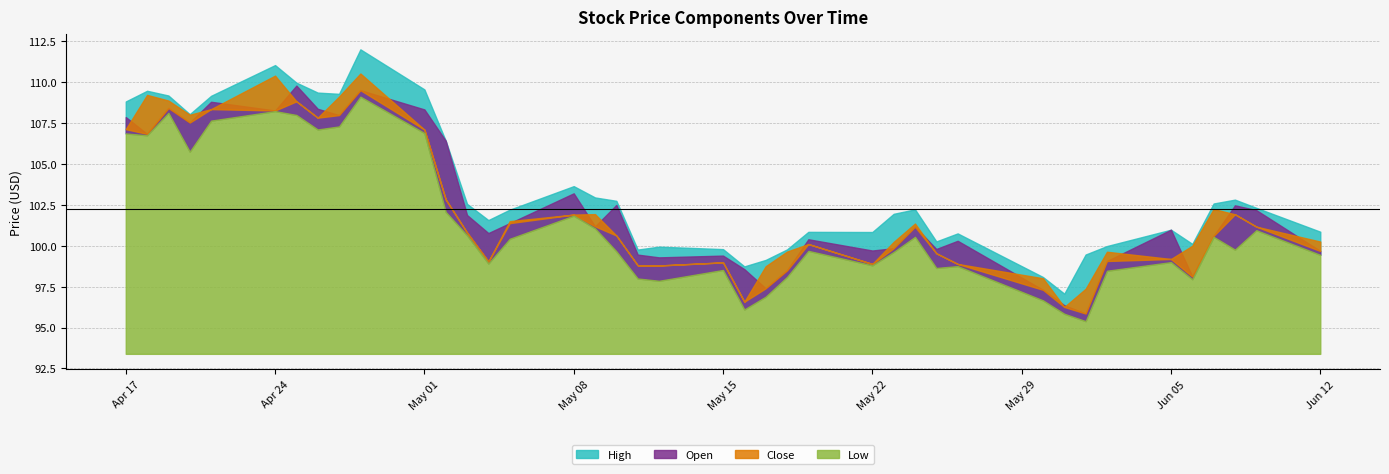

Reading right to left, what are all the values shown in this chart?

Open: 99.7	102.2	102.5	100.6	98.1	101.0	99.1	95.9	96.4	97.3	100.3	99.8	101.2	99.8	99.7	100.4	98.5	97.4	98.6	99.4	99.3	99.5	102.5	101.2	103.2	101.4	100.8	101.9	106.4	108.3	109.5	108.0	108.4	109.8	108.3	108.8	107.5	108.4	106.8	107.9
High: 100.9	102.3	102.8	102.6	100.1	101.0	100.0	99.5	97.1	98.1	100.8	100.3	102.2	101.9	100.8	100.8	99.8	99.1	98.7	99.8	99.9	99.8	102.7	102.9	103.6	102.2	101.6	102.6	106.4	109.5	112.0	109.3	109.4	110.0	111.0	109.2	108.0	109.2	109.5	108.8
Low: 99.4	100.9	99.8	100.5	98.0	99.0	98.5	95.4	95.8	96.7	98.8	98.6	100.5	99.6	98.8	99.7	98.1	96.9	96.1	98.5	97.9	98.0	99.7	101.1	101.8	100.4	98.9	100.6	102.1	106.9	109.1	107.3	107.1	108.0	108.2	107.6	105.7	108.1	106.7	106.9
Close: 100.3	101.2	101.9	102.2	100.0	99.2	99.6	97.4	96.3	98.0	98.9	99.5	101.4	100.2	98.9	100.1	99.6	98.7	96.6	99.0	98.8	98.8	100.6	101.9	101.9	101.5	99.0	100.8	102.8	107.1	110.5	109.1	107.8	108.8	110.4	108.3	108.0	108.9	109.2	107.1